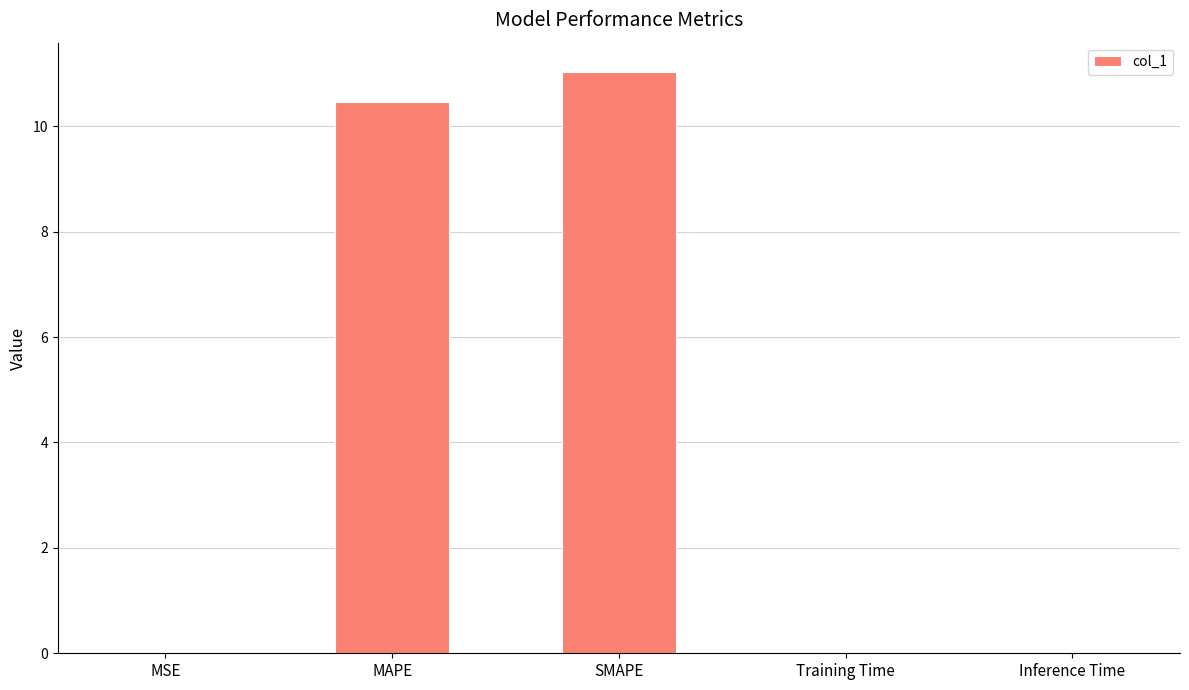

Between Inference Time and SMAPE, which is larger?

SMAPE